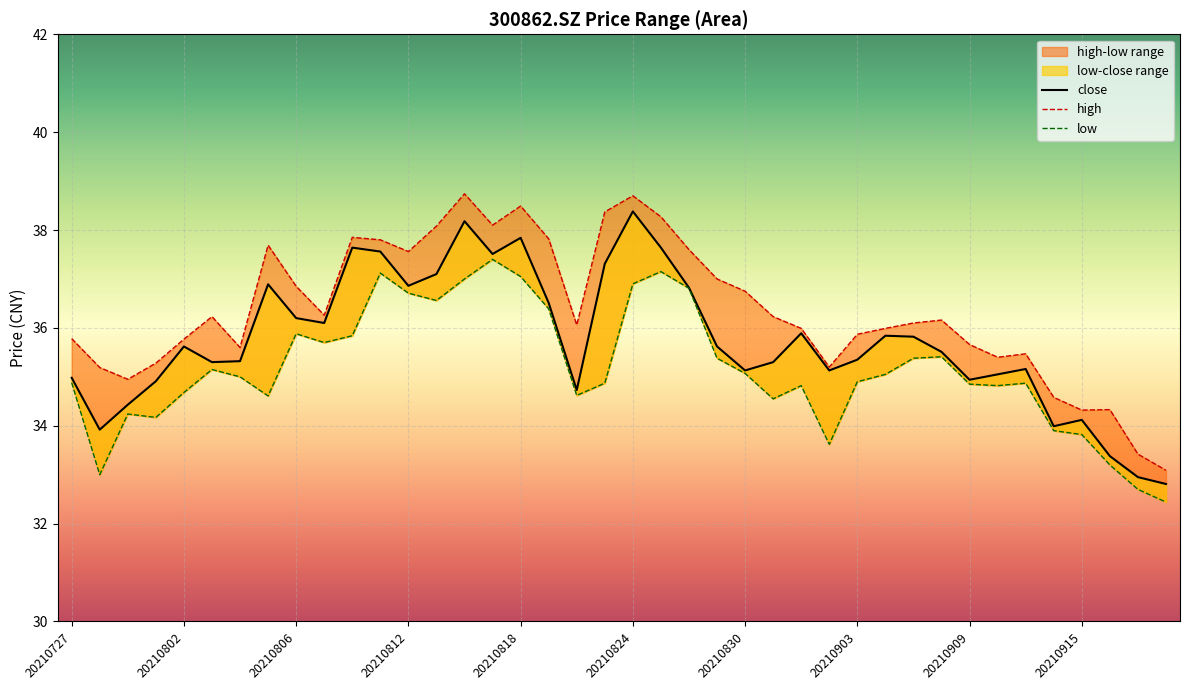

What is the average value of the low series?

35.2